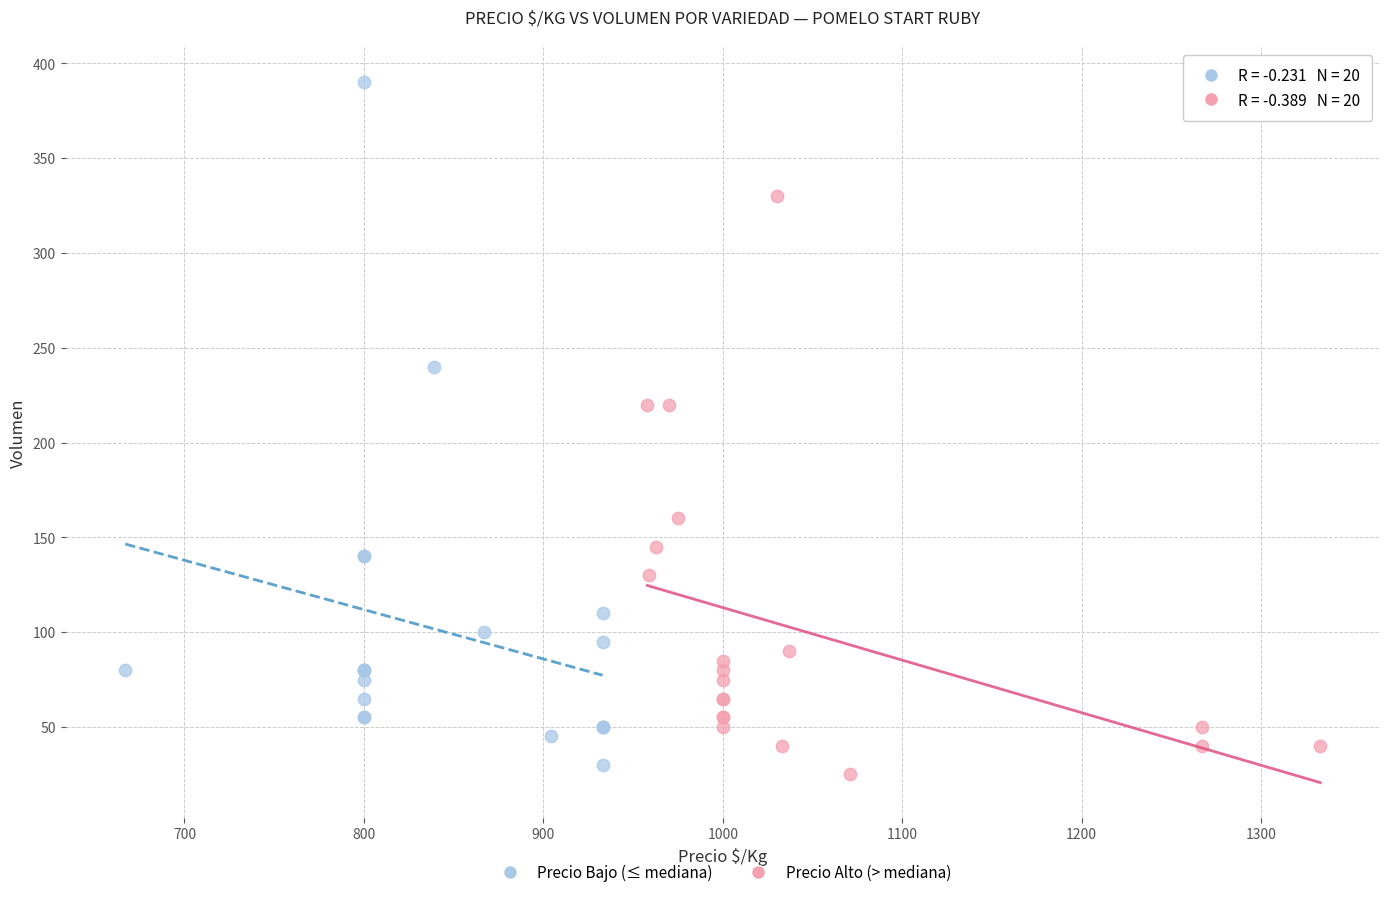

Which series contains the lowest Y value?

Precio Alto (> mediana)